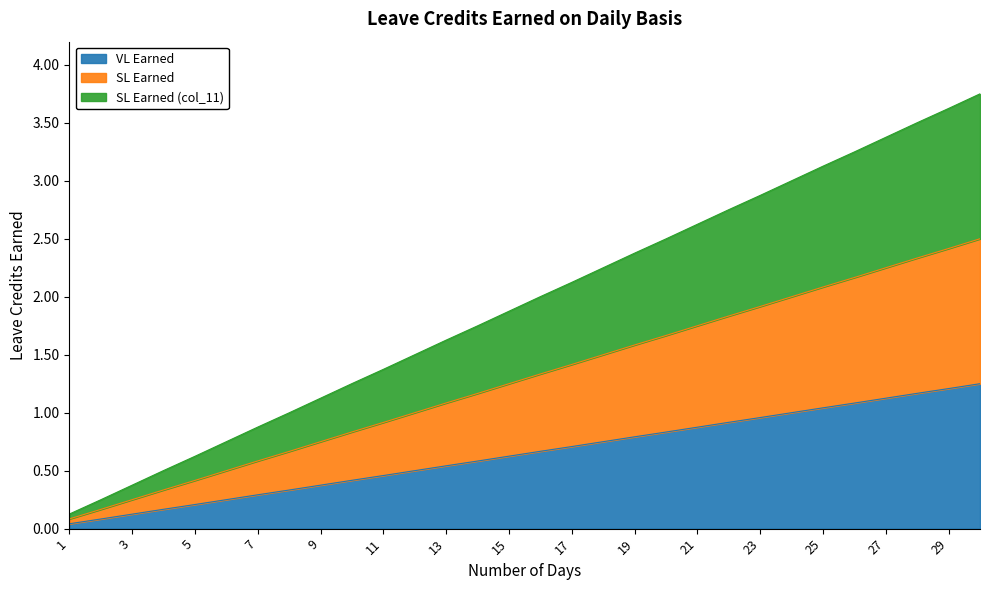

At 30, list the series in order from largest to smallest.

SL Earned (col_11), SL Earned, VL Earned